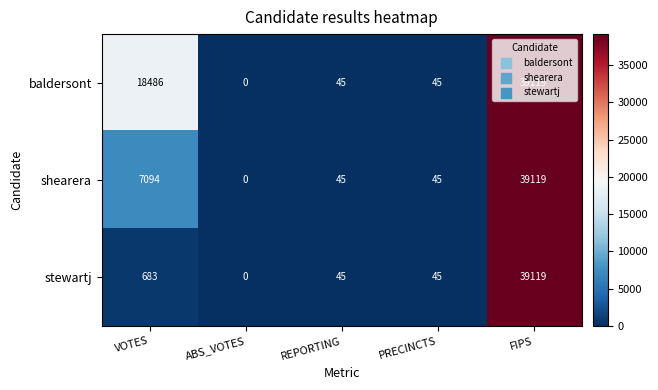

At which category is the sum across all series the highest?

FIPS